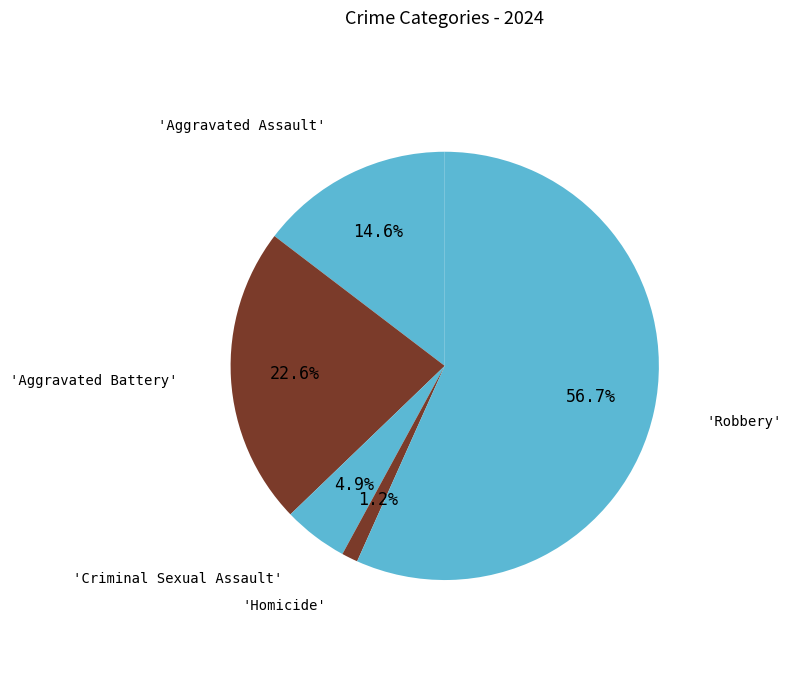

Count the number of slices in the pie.

5